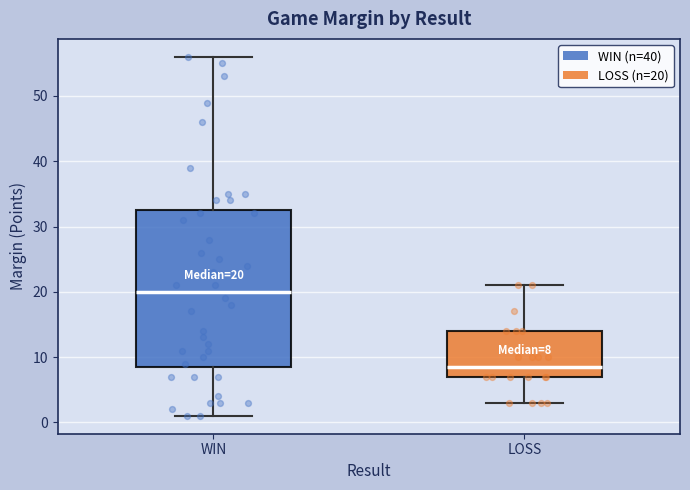

Which box's median line is the lowest?

LOSS